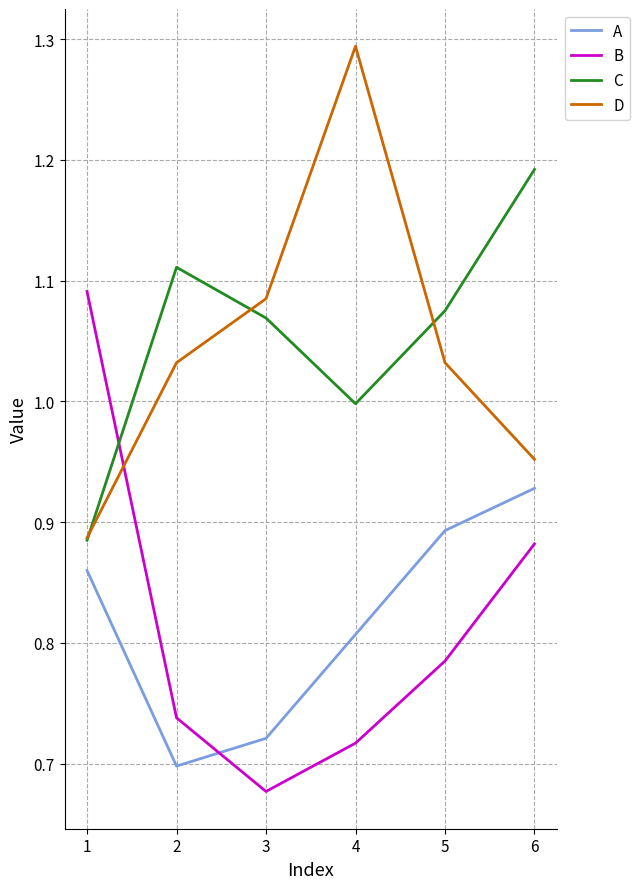

True or false: A and C intersect in this chart.

False